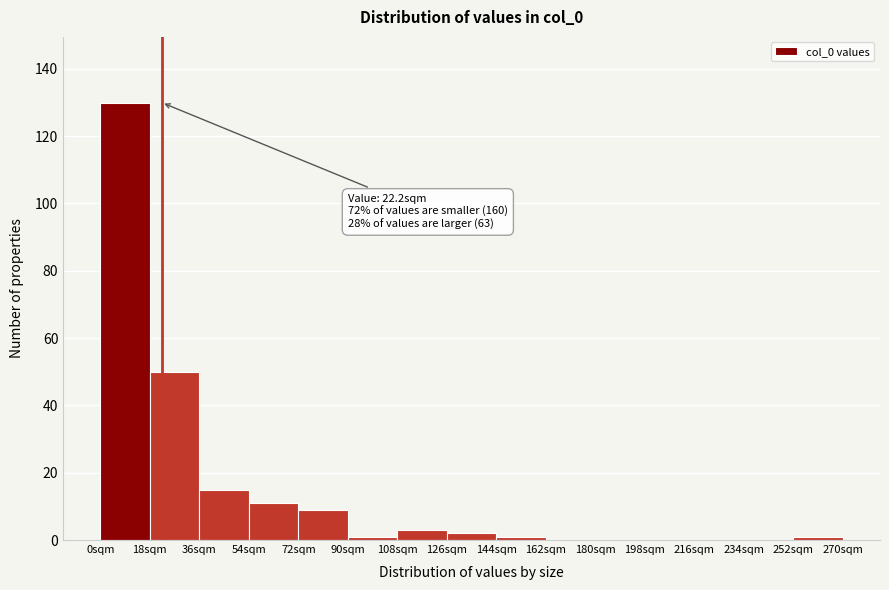

Over which range of the x-axis is the bar tallest?

0 to 18